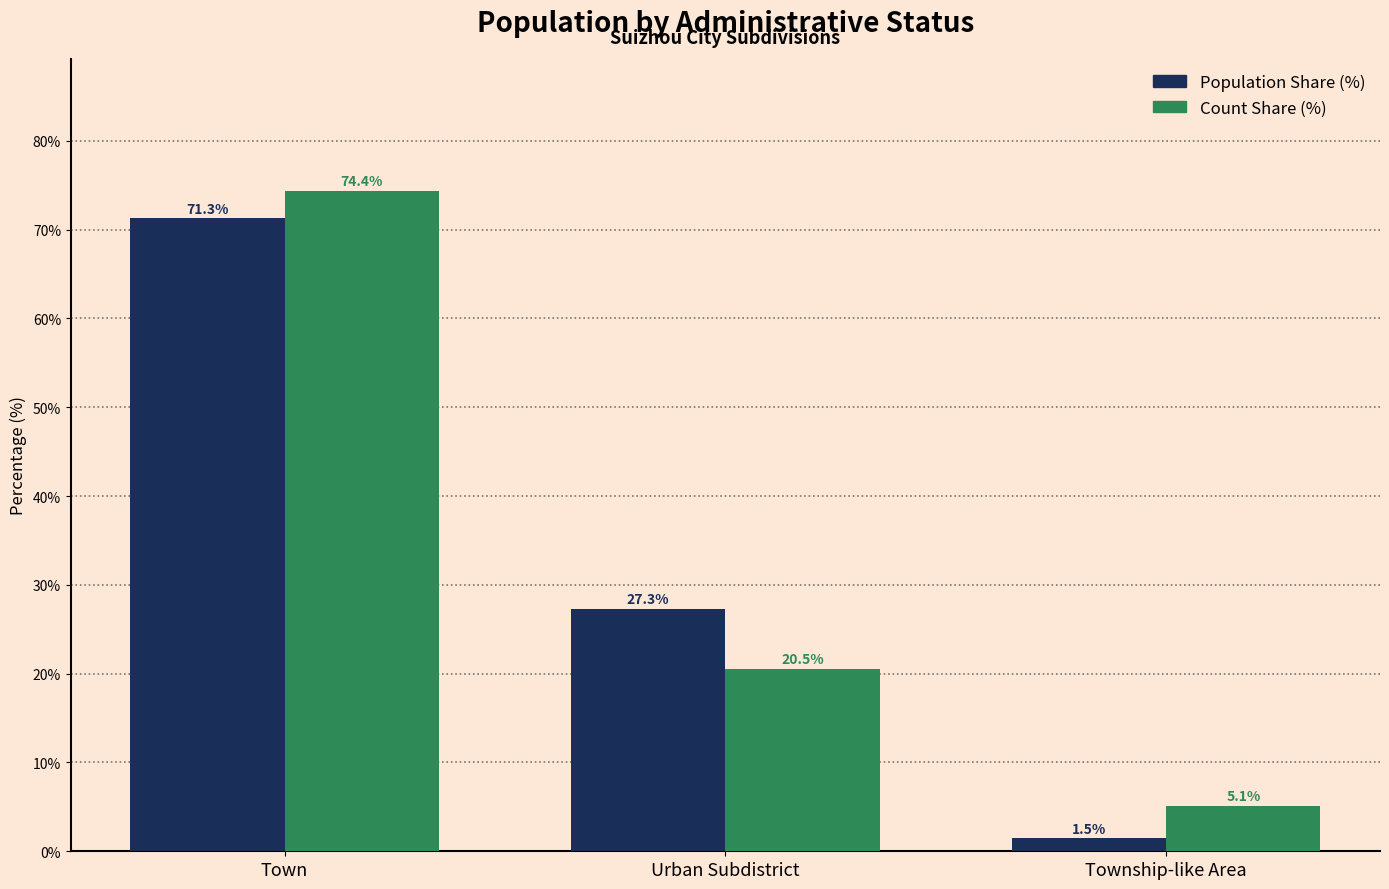

How many categories are shown in the chart?

3